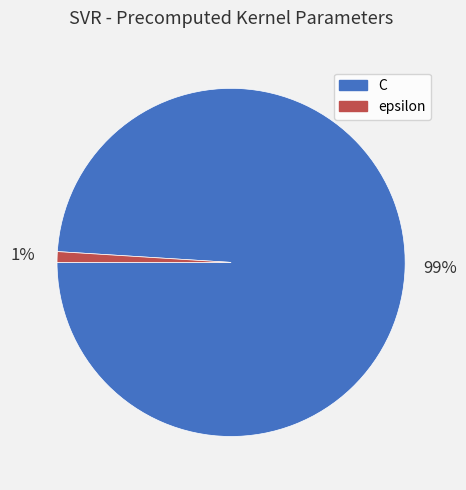

Which category has the smallest portion of the pie?

epsilon